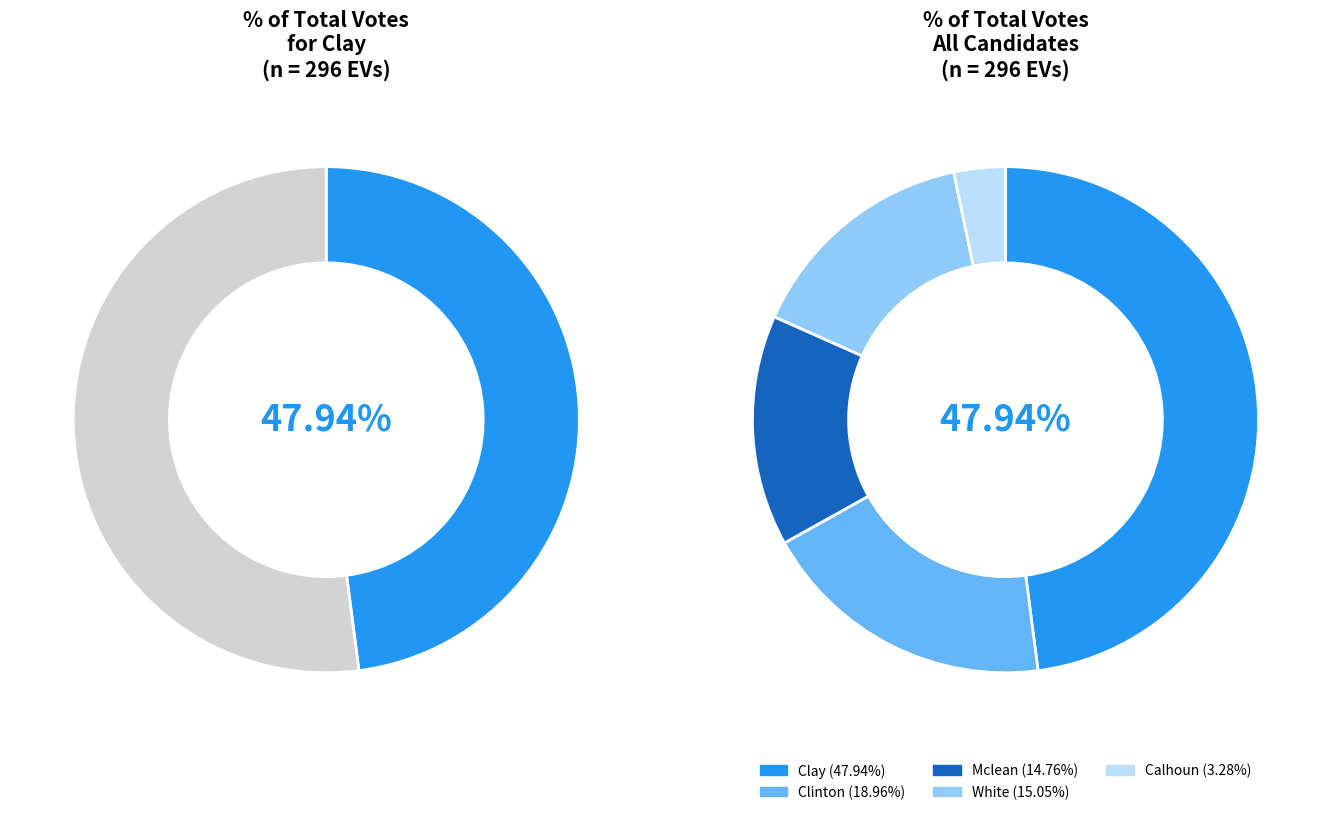

What percentage is the calhoun slice, to the nearest percent?

3%